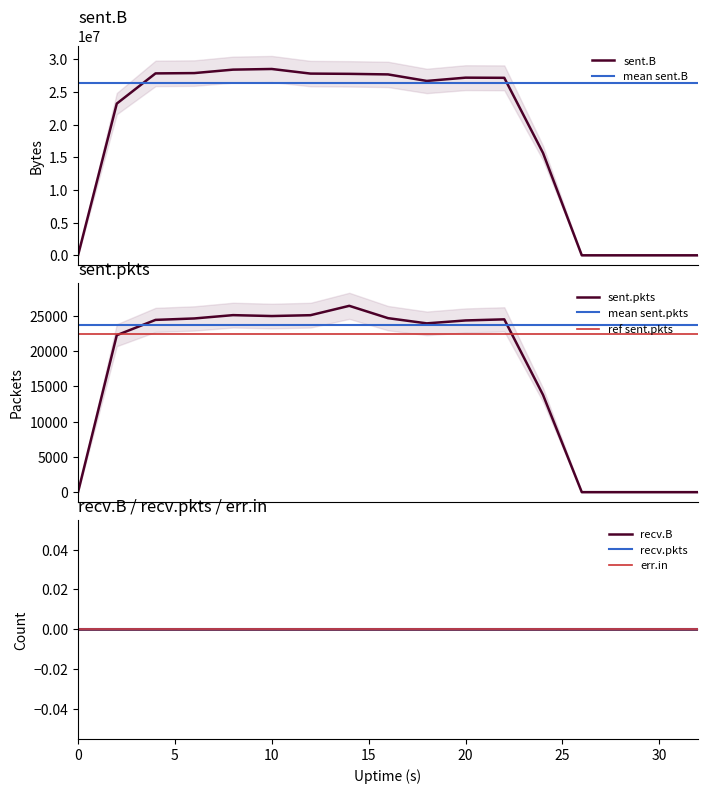

True or false: err.in has more than 0 interior local peaks.

False